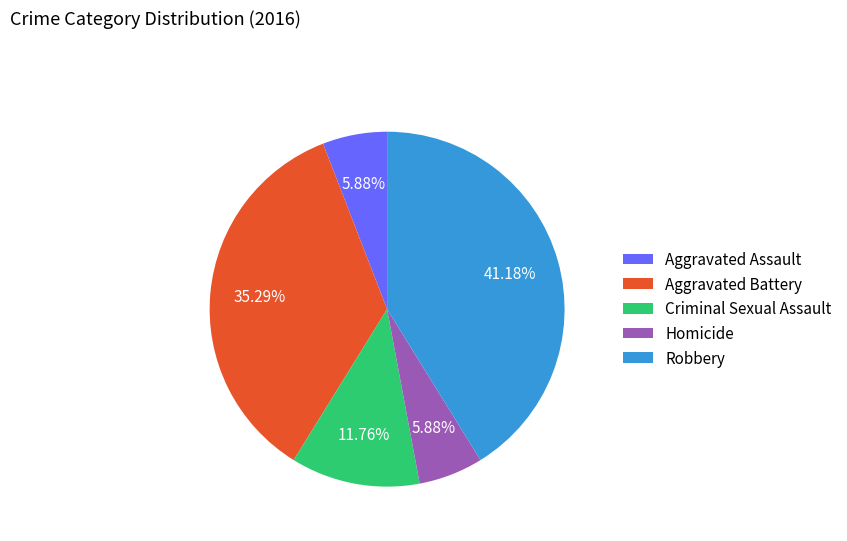

Does Criminal Sexual Assault account for over 50% of the chart?

No